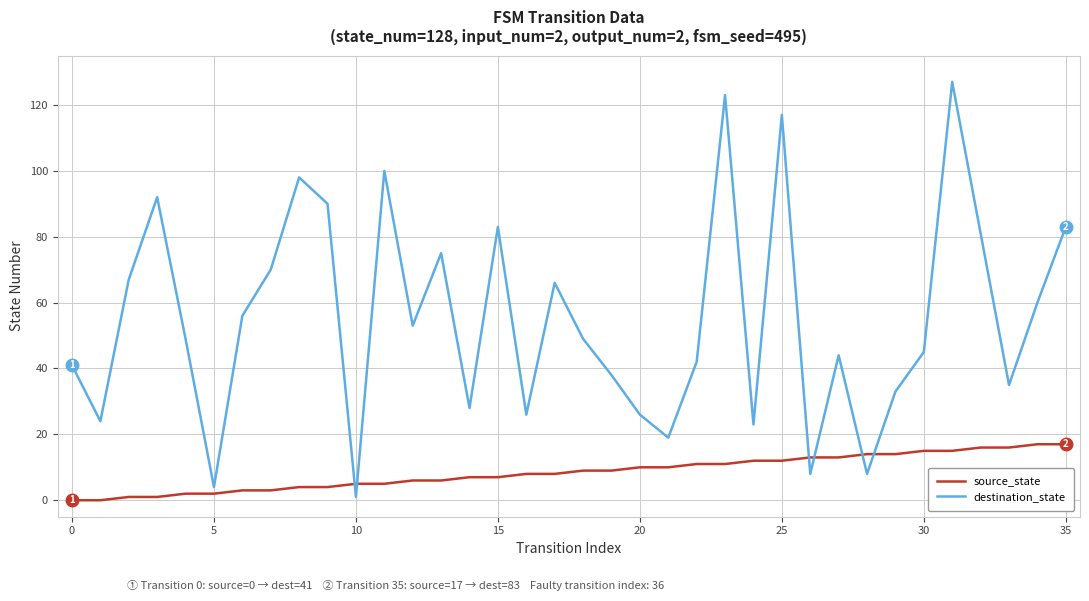

True or false: source_state and destination_state cross at least once.

True